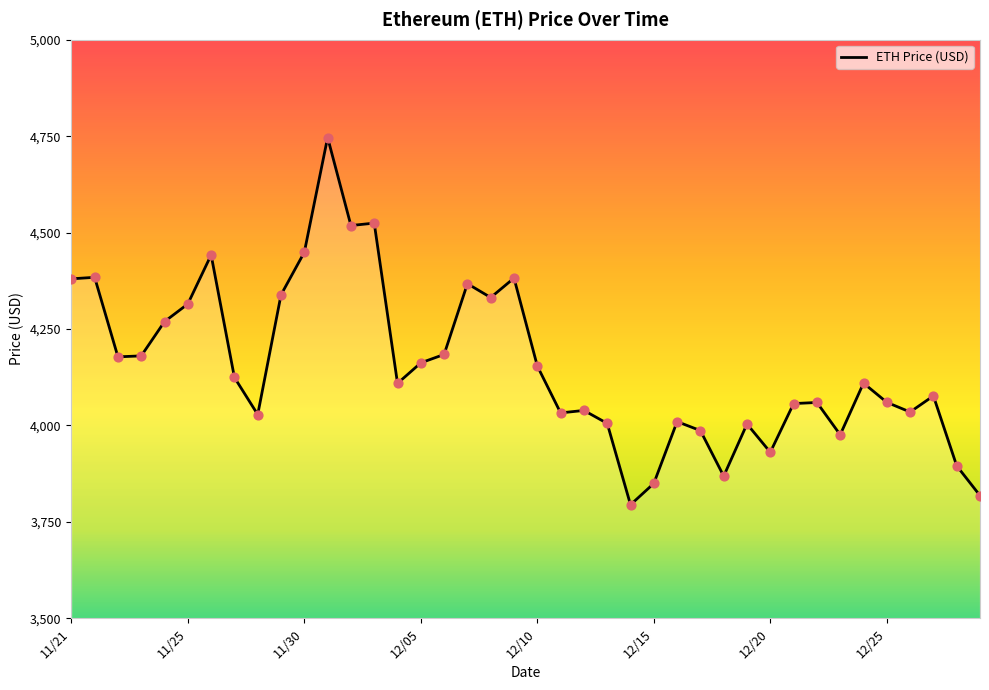

What is the difference between the maximum and minimum values?

952.1